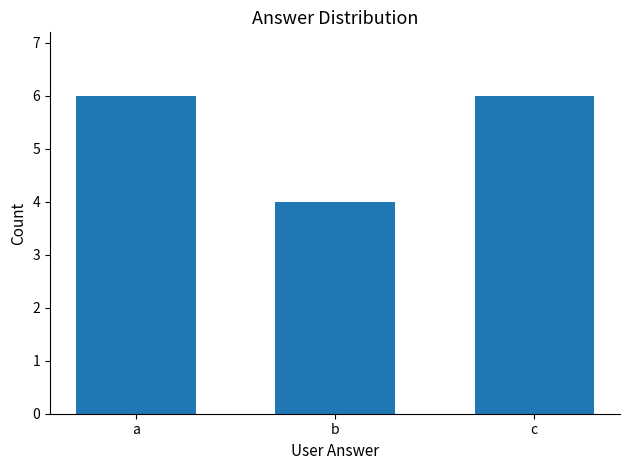

What is the ratio of the value at a to the value at b?

1.5